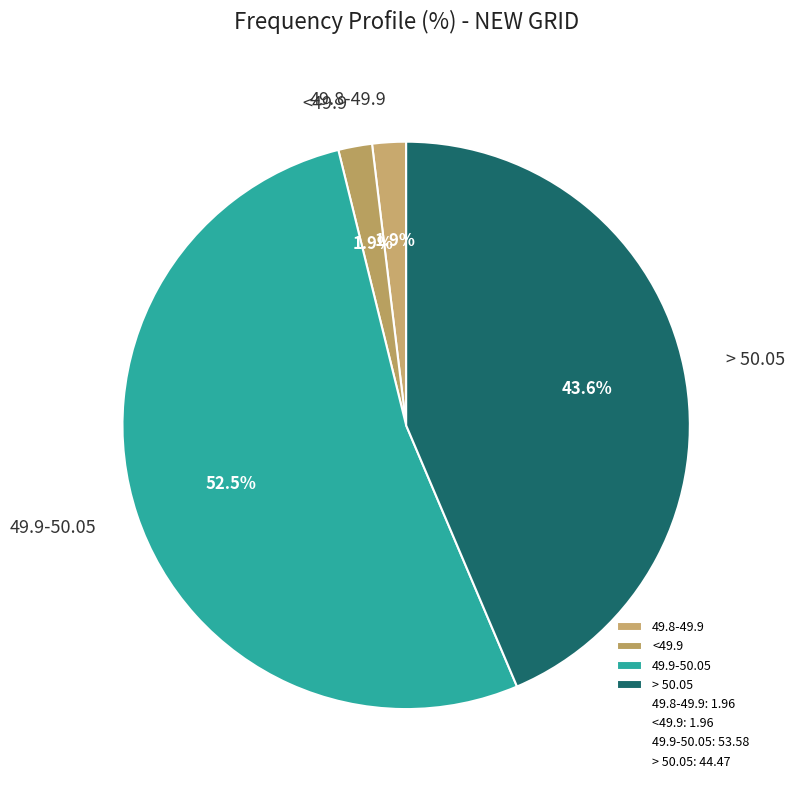

What percentage is the 49.8-49.9 slice, to the nearest percent?

2%